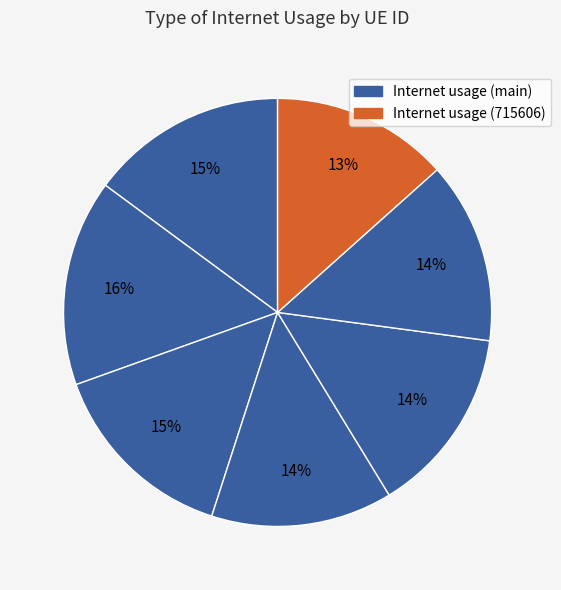

How many segments does this pie chart have?

7